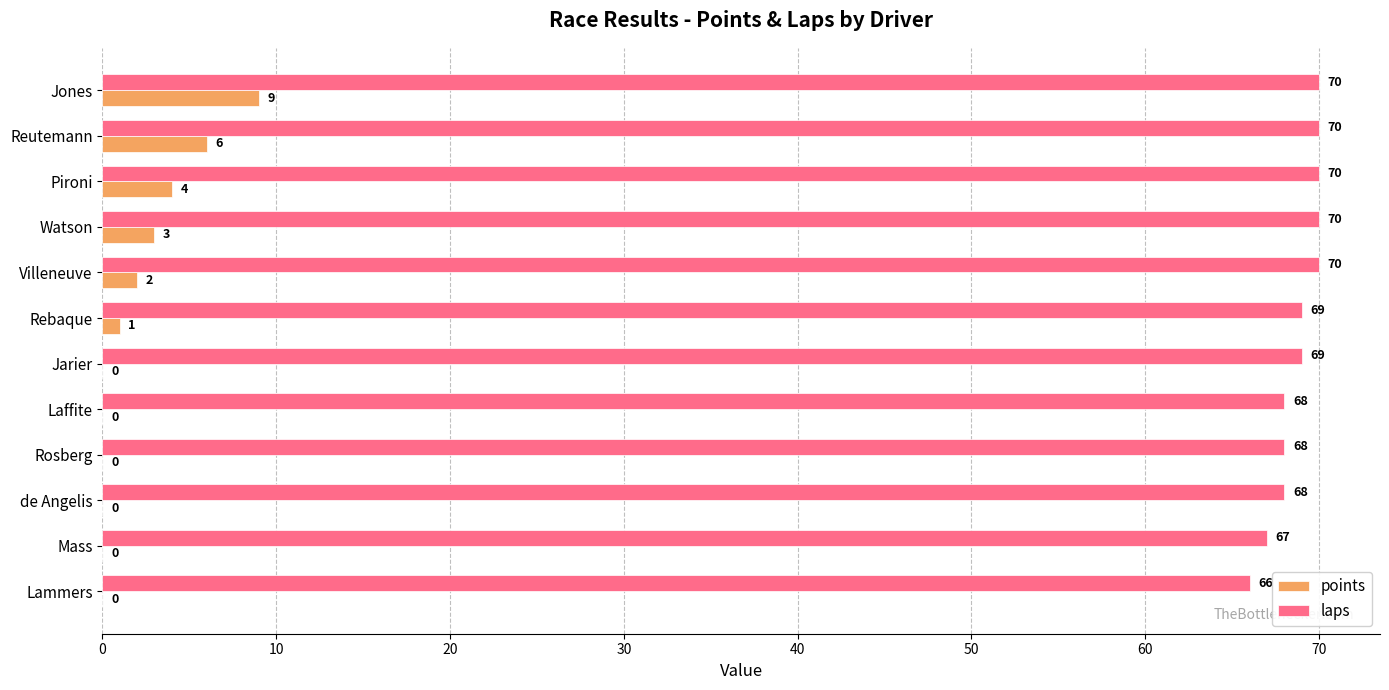

What is the sum of all points values?

25